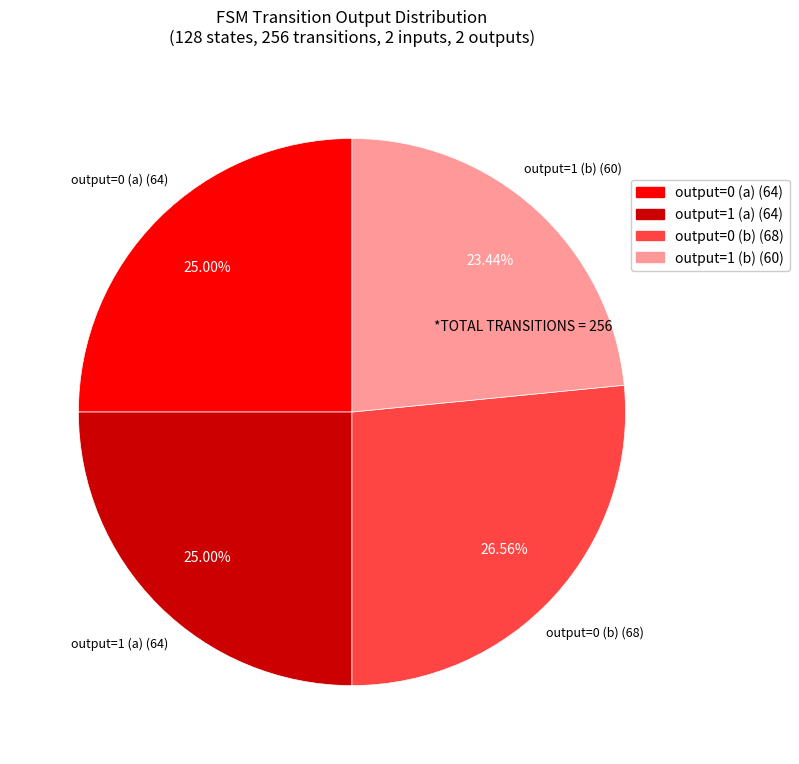

Do output=0 (a) (64) and output=0 (b) (68) together represent more than half of the pie?

Yes